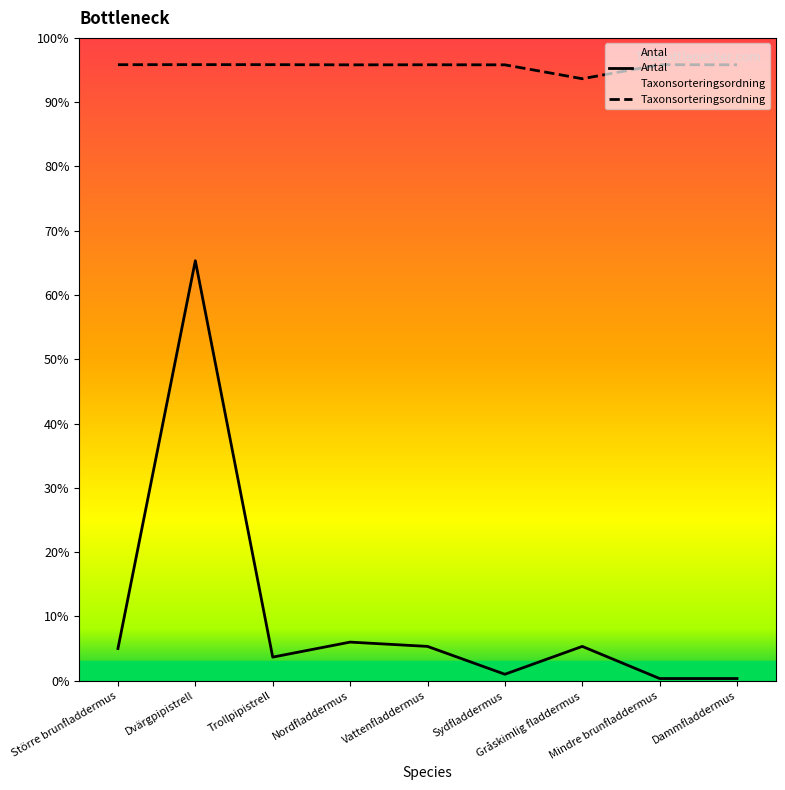

How many lines are shown in the chart?

2